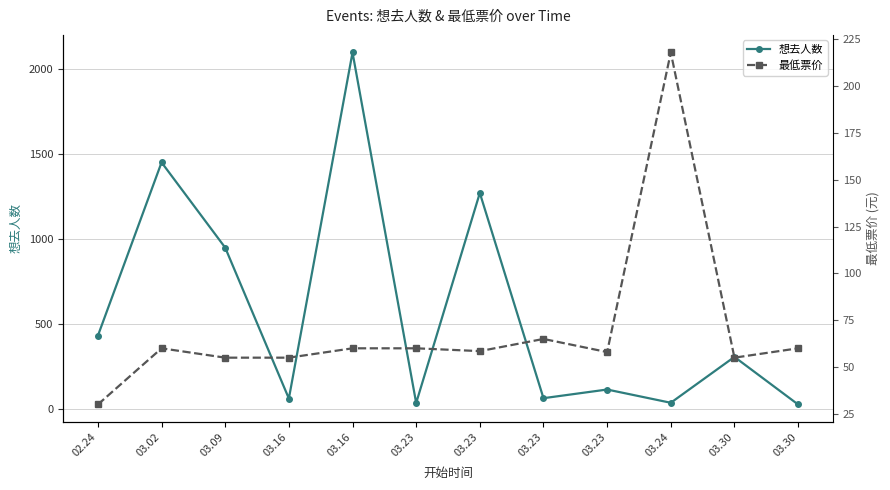

Which series ends up on top after the final intersection of 最低票价 and 想去人数?

最低票价